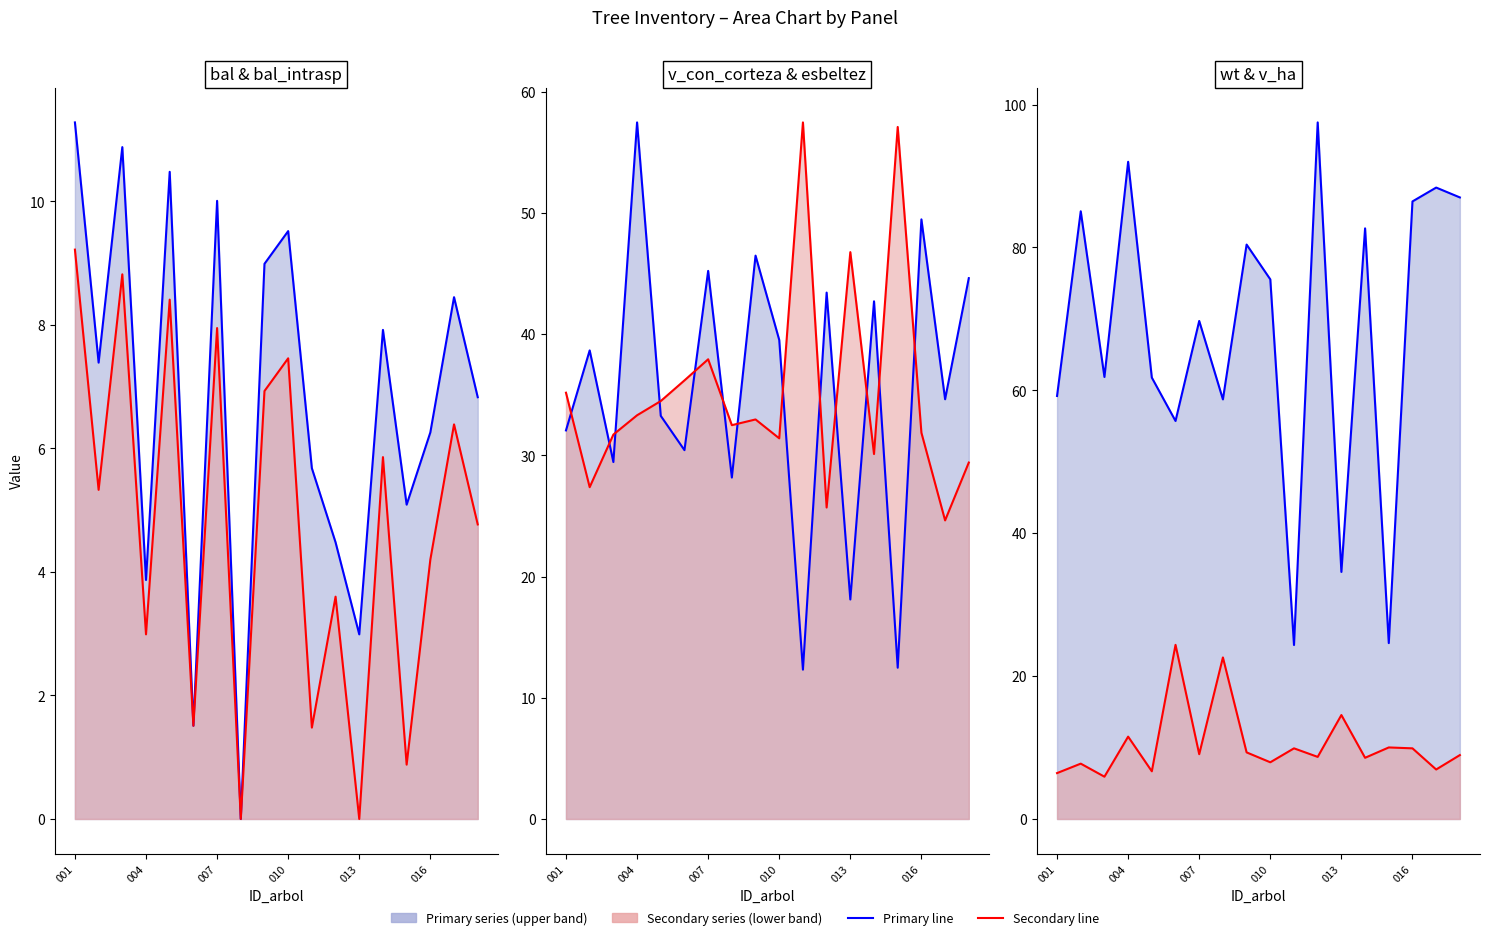

In v_con_corteza (line), how many points are lower than both neighbors (excluding endpoints)?

7